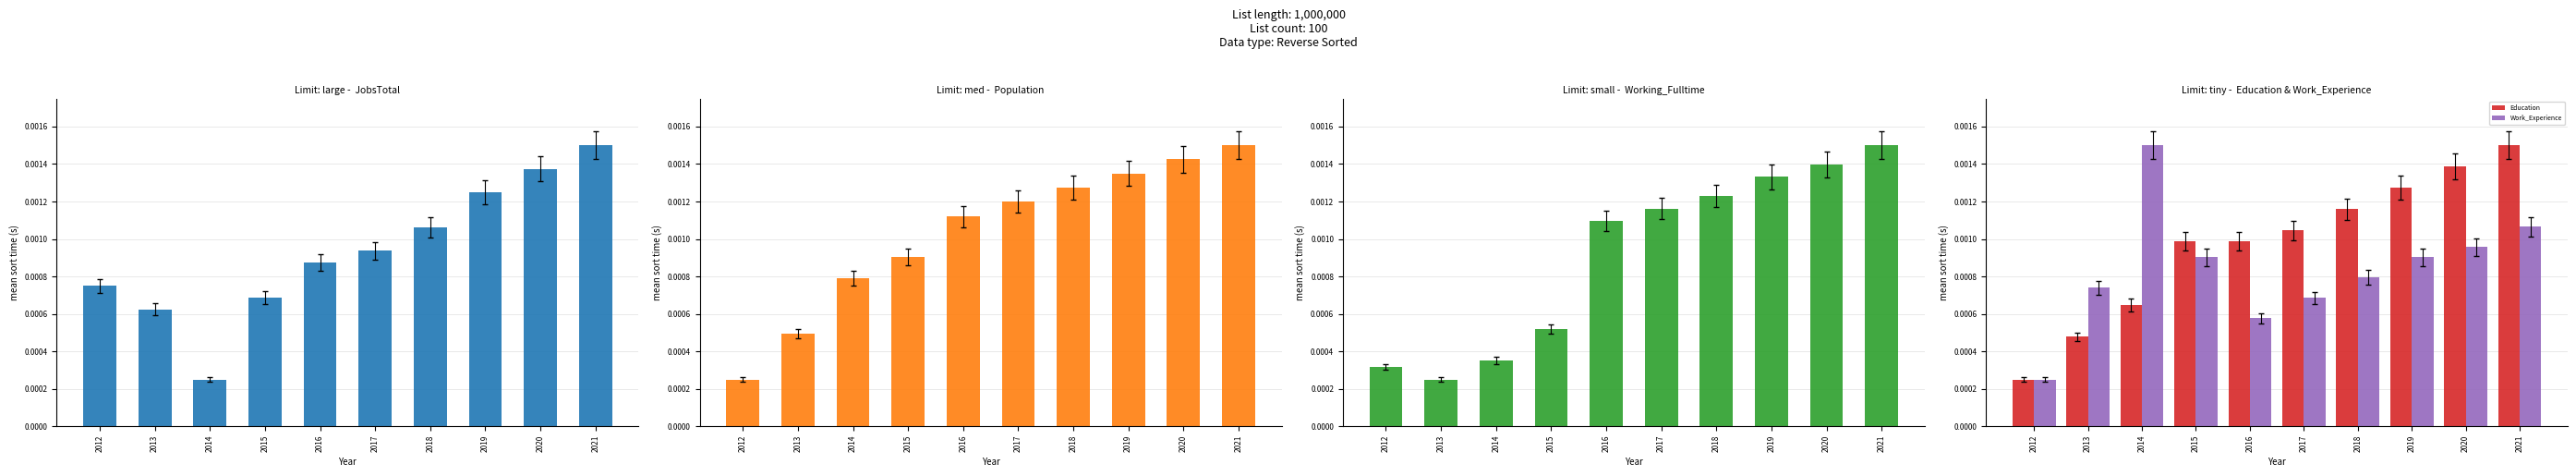

Is the value of Work_Experience at 2020 greater than the value of Education at 2017?

No